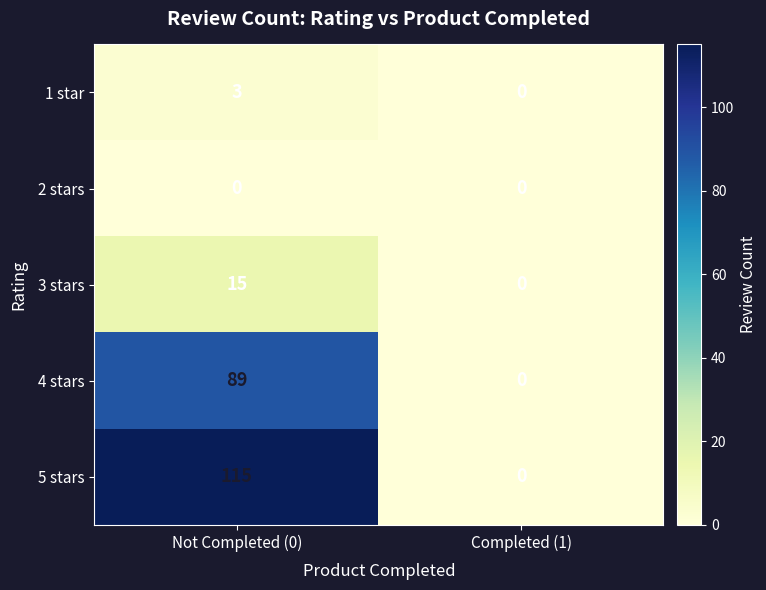

Rank the series by their maximum value, from lowest to highest.

2 stars, 1 star, 3 stars, 4 stars, 5 stars